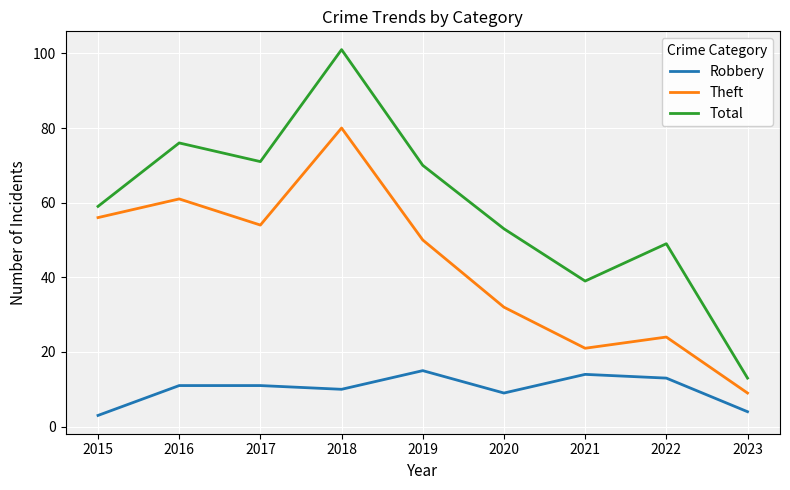

What is the highest value of the Theft series?

80